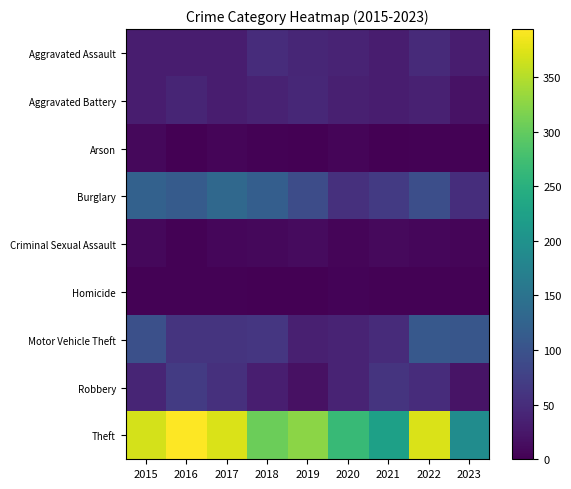

What is the total value across all series at 2019?

568